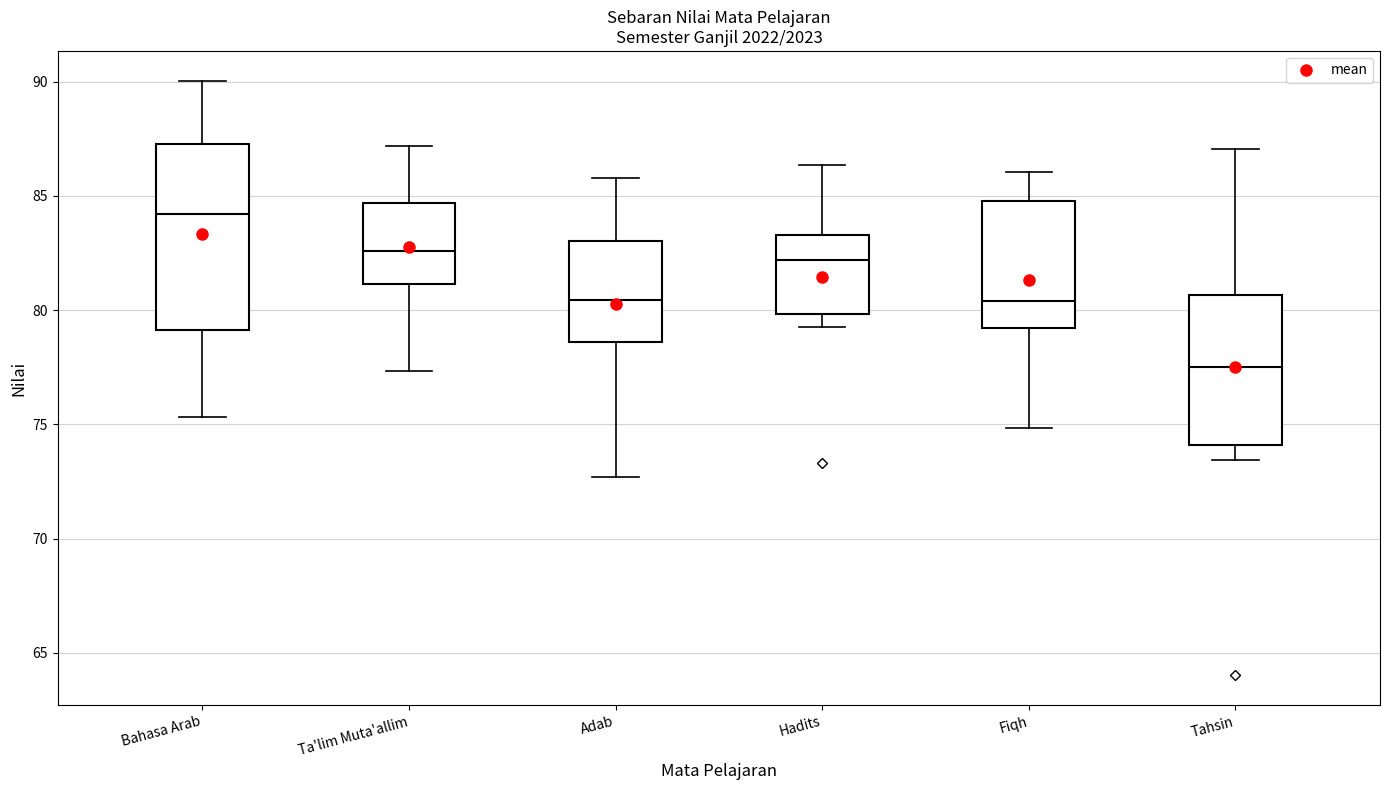

Which box is the tallest, from its lower edge to its upper edge?

Bahasa Arab